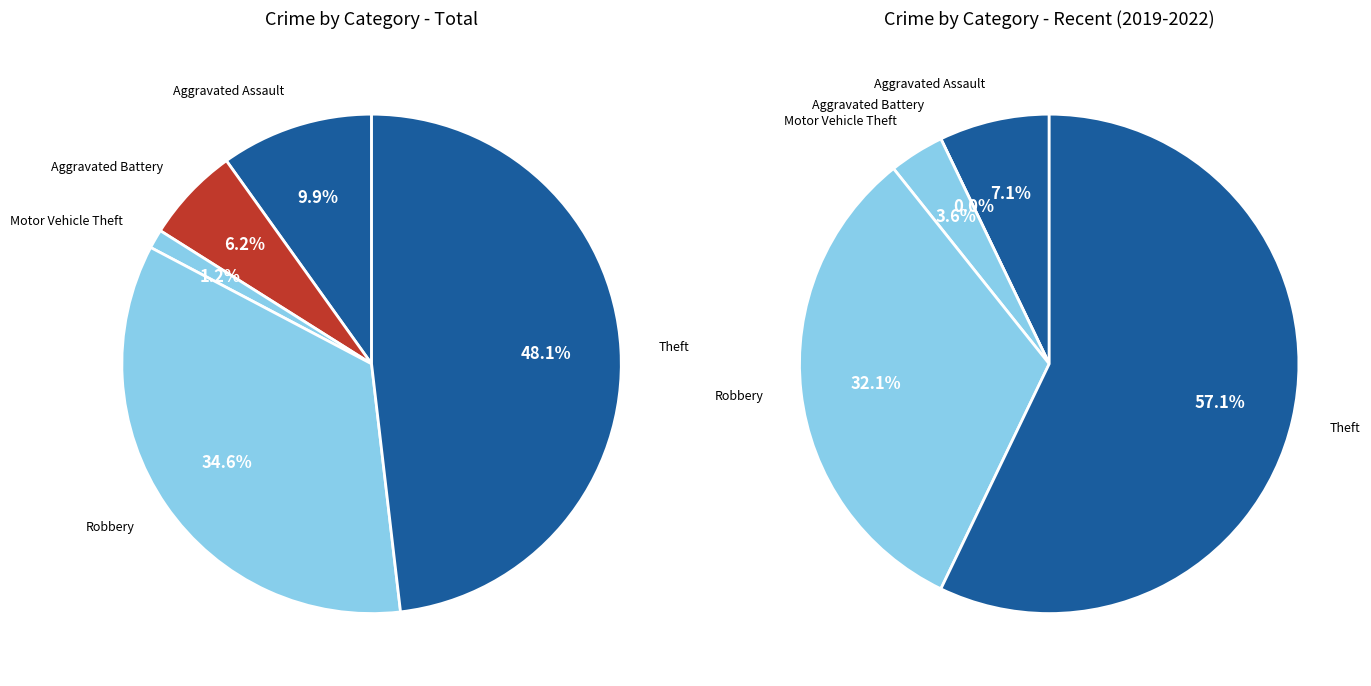

Does any single category account for the majority?

No